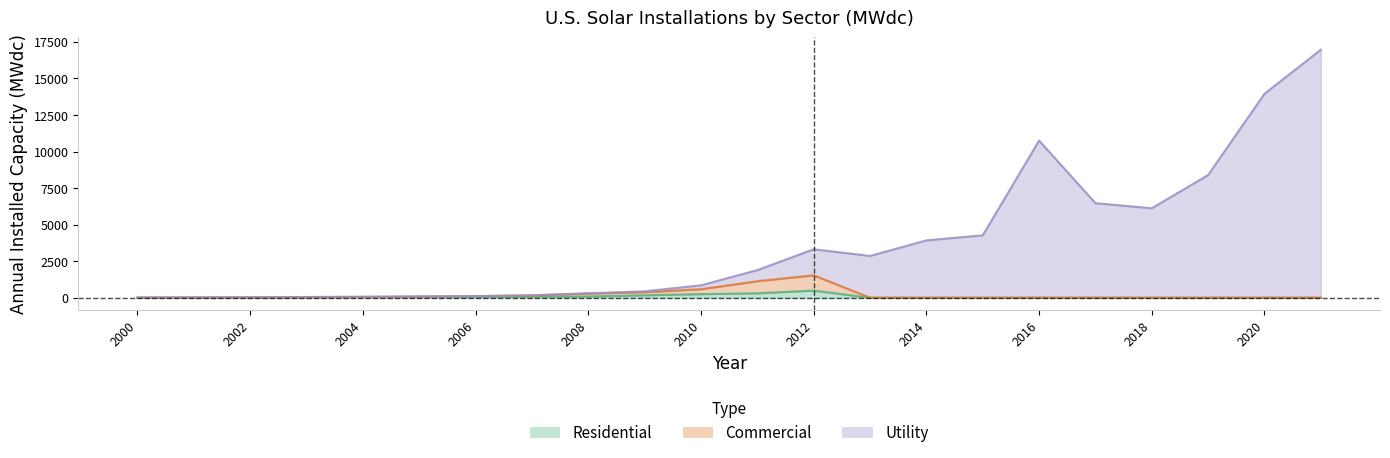

What is the maximum value for Commercial?

1532.0